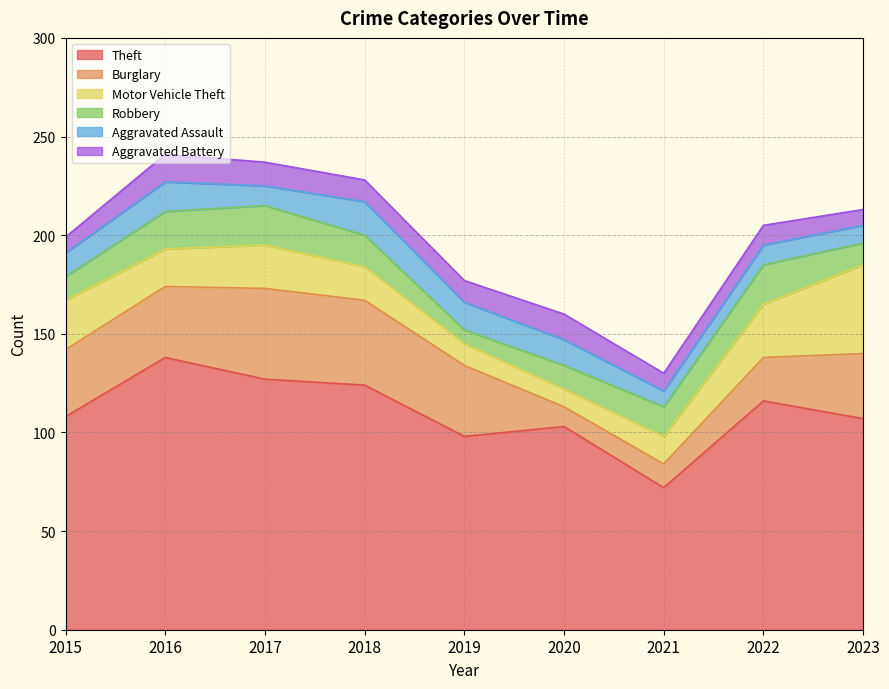

At which category does Robbery reach its first local valley?

2019